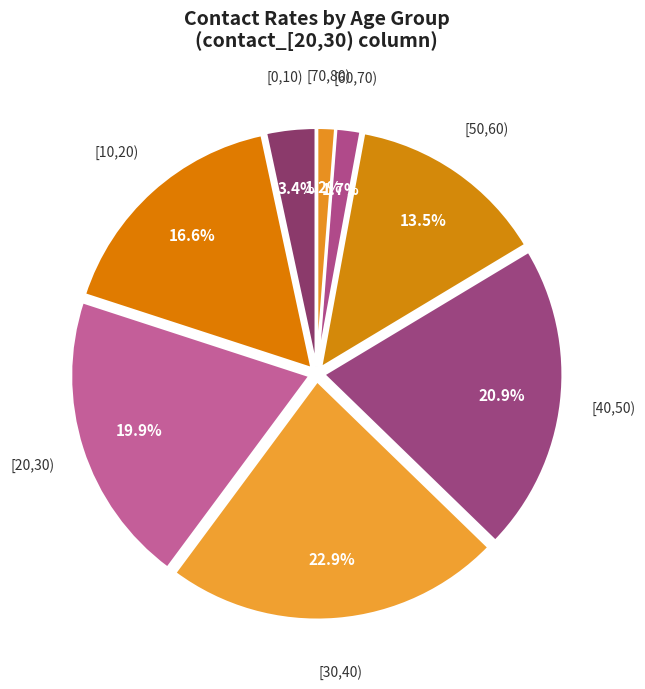

How many segments does this pie chart have?

8